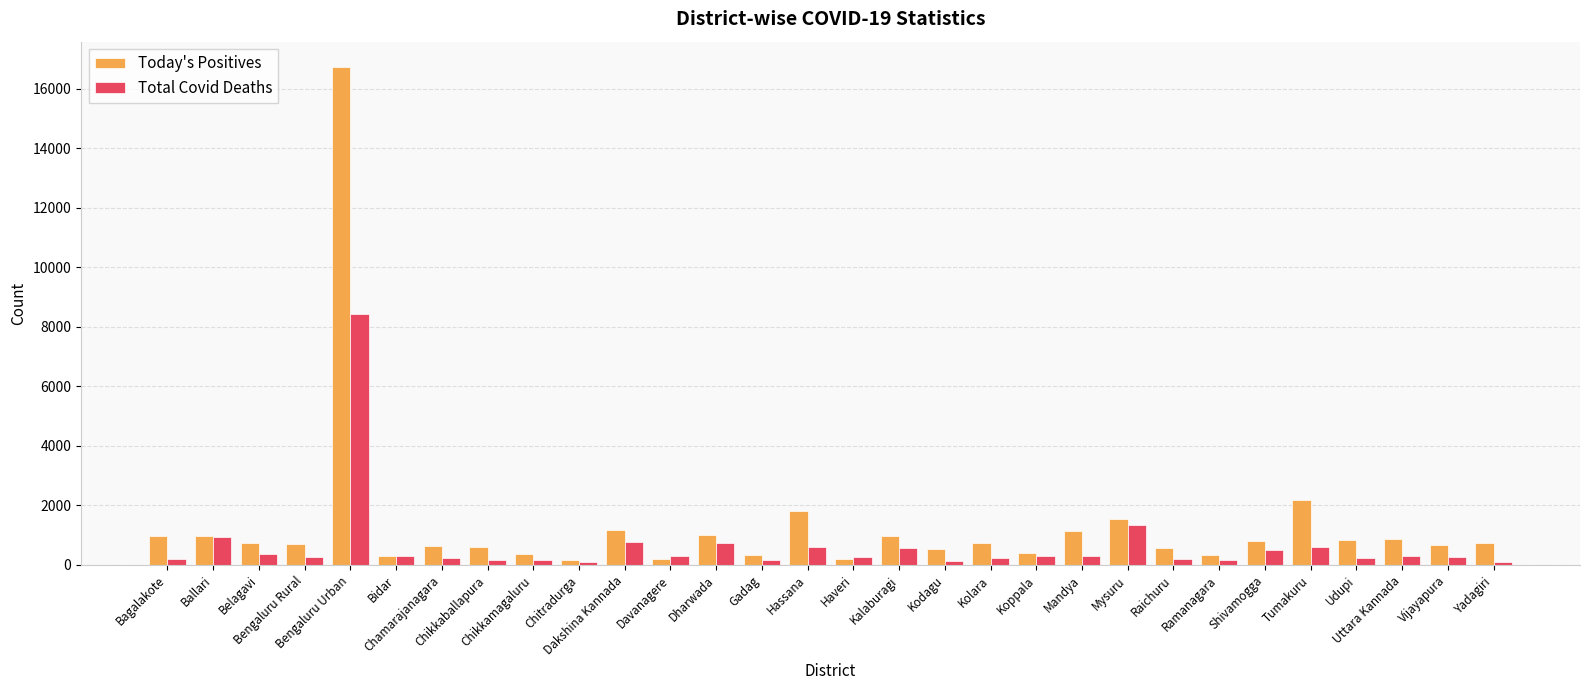

Which series has the widest spread of values?

Today's Positives